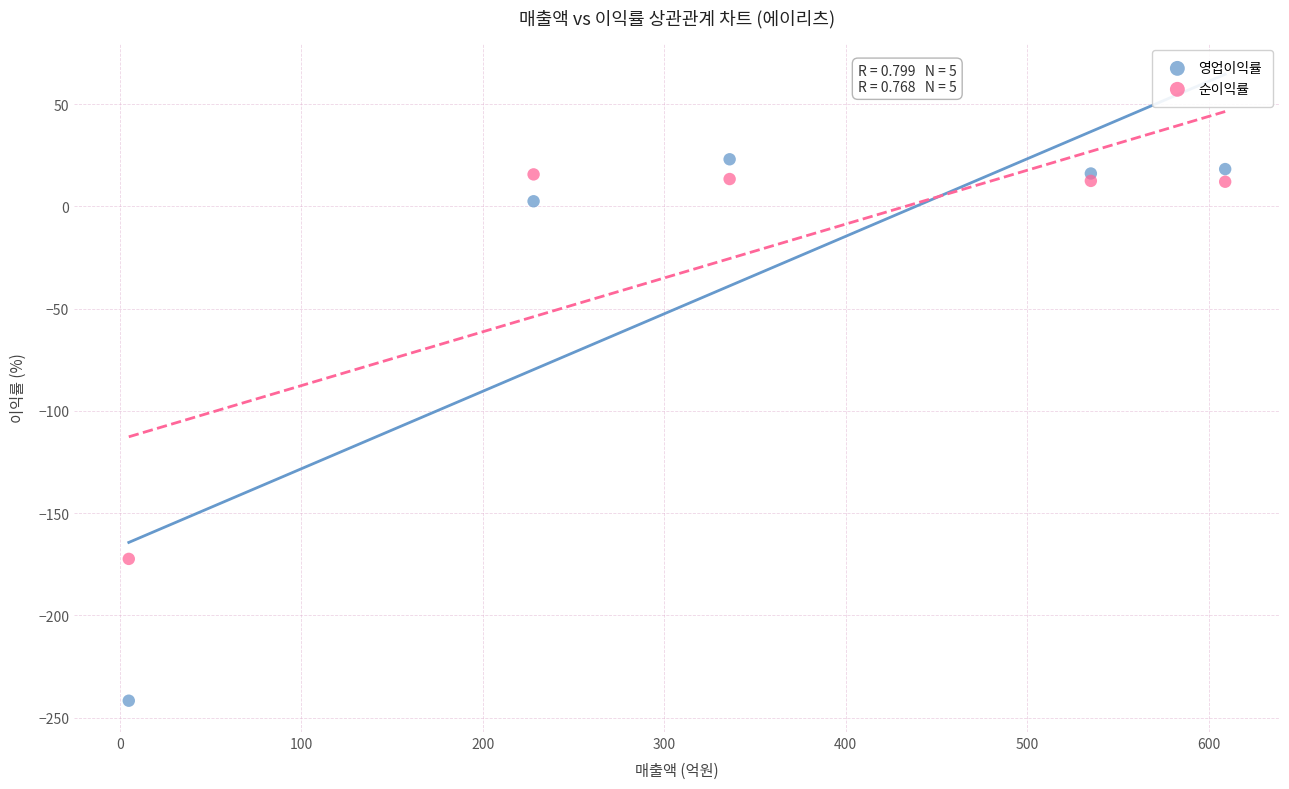

Which series has the widest spread of Y values?

영업이익률